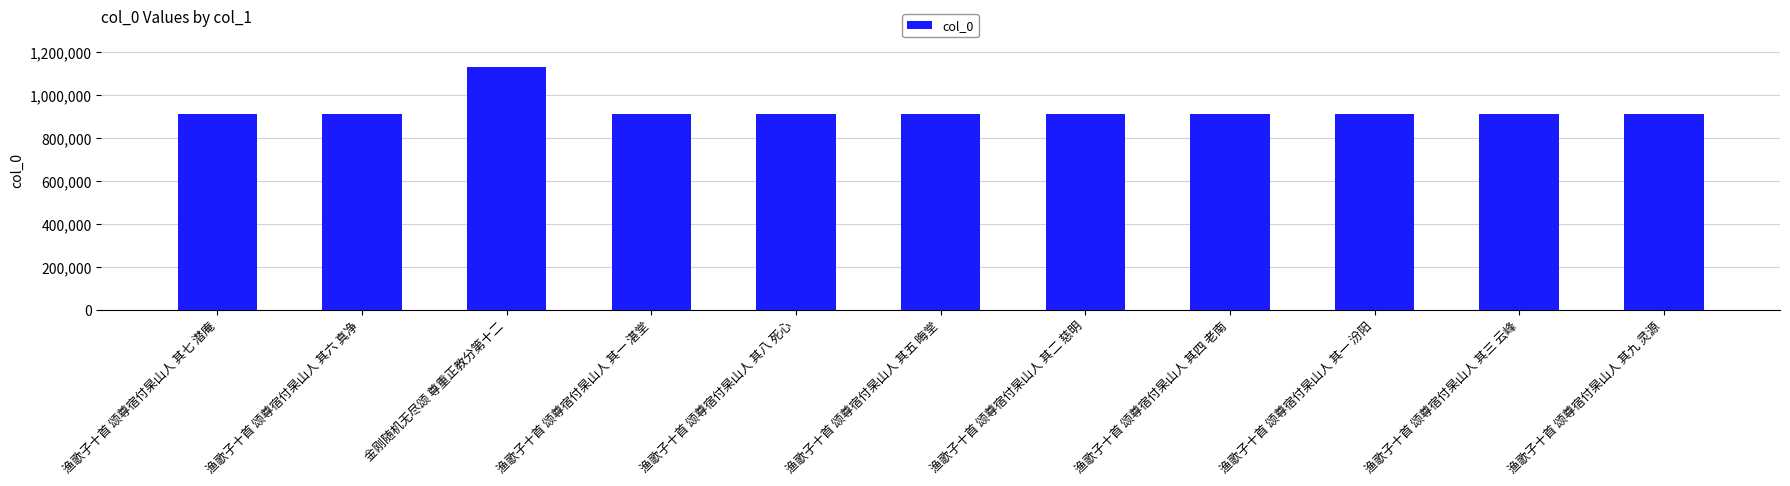

Approximately how many times larger is the value at 渔歌子十首 颂尊宿付杲山人 其九 灵源 compared to 金刚随机无尽颂 尊重正教分第十二?

0.8